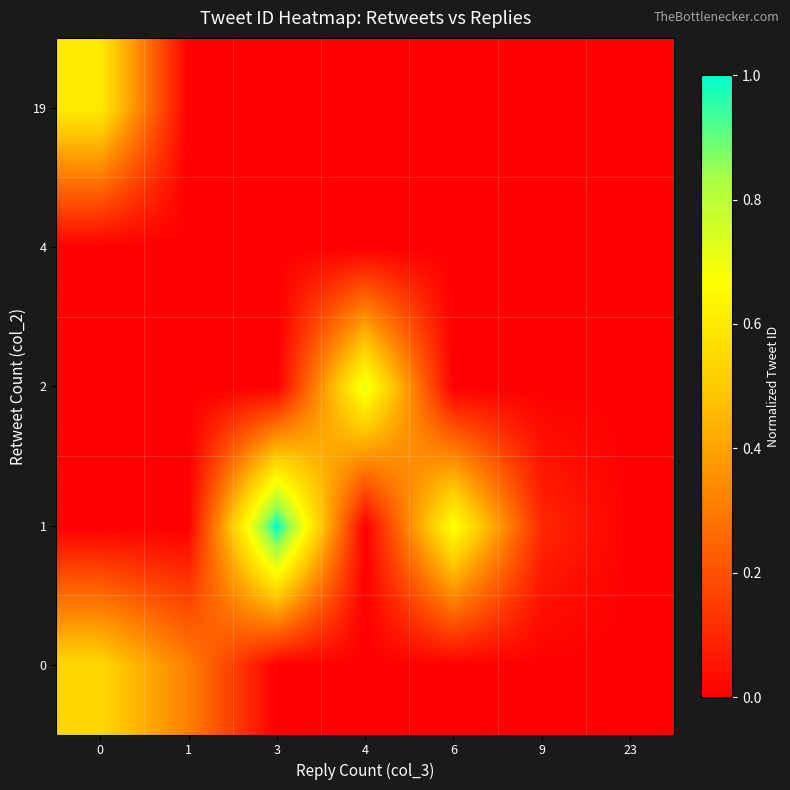

At 1, list the series in order from smallest to largest.

1, 2, 4, 19, 0